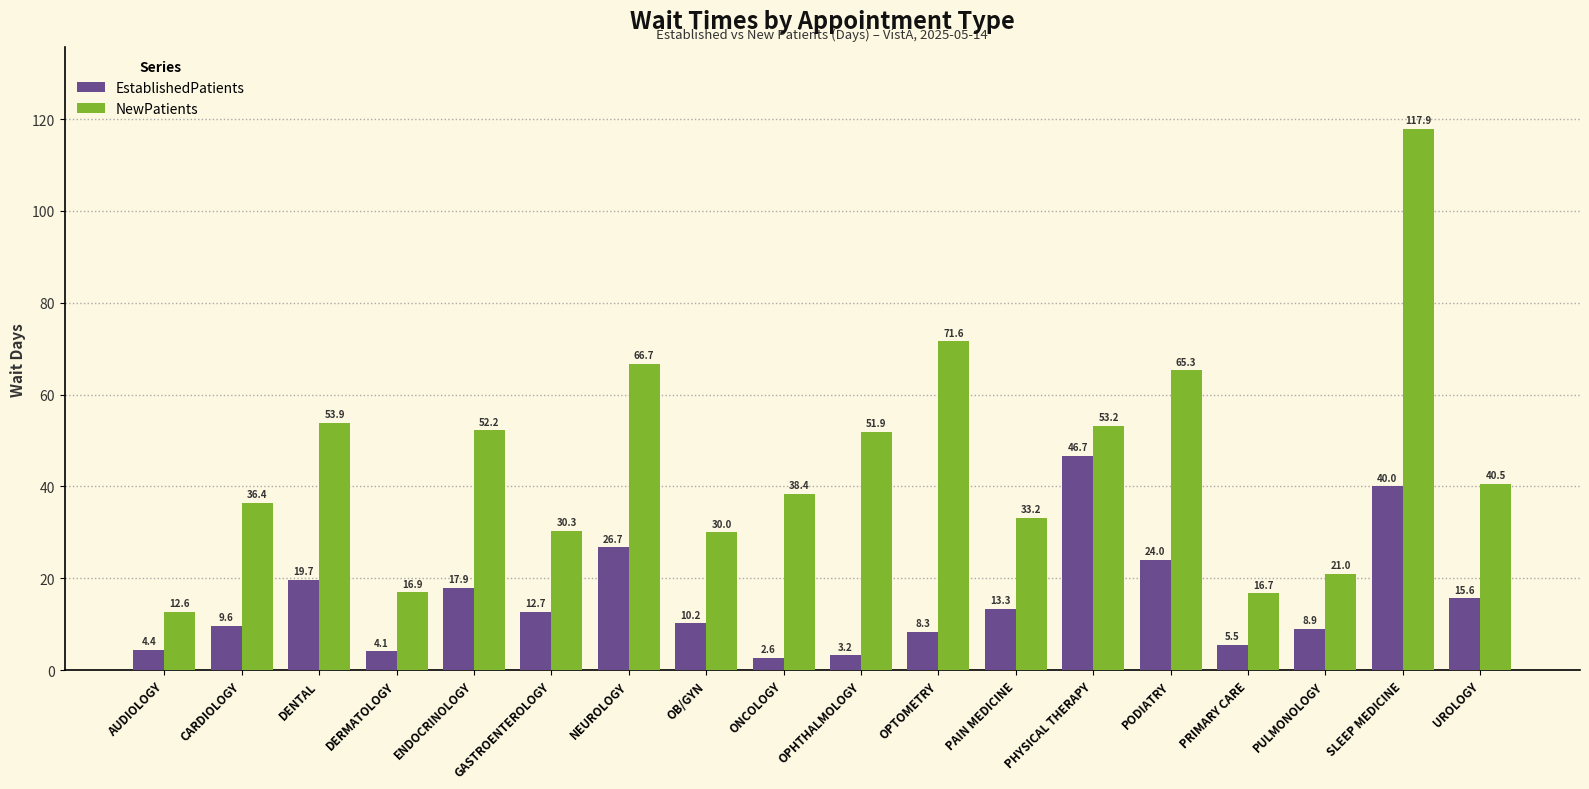

True or false: NewPatients has a value of 58.5 at CARDIOLOGY.

False